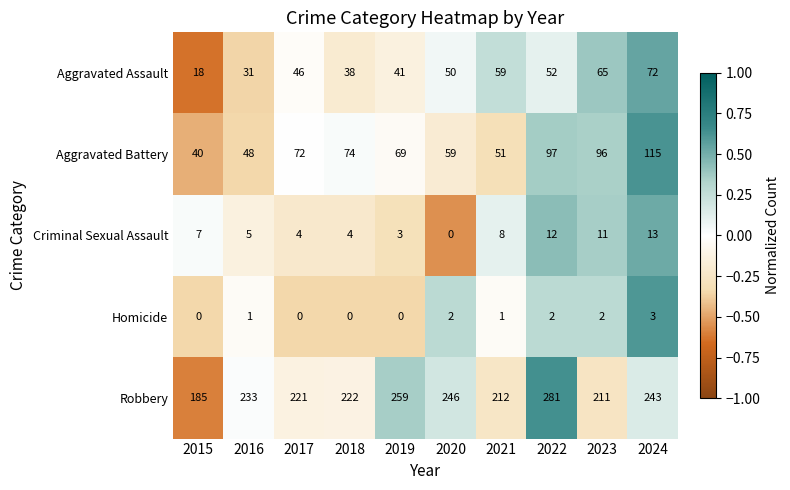

Which category has the highest value in the Robbery series?

2022